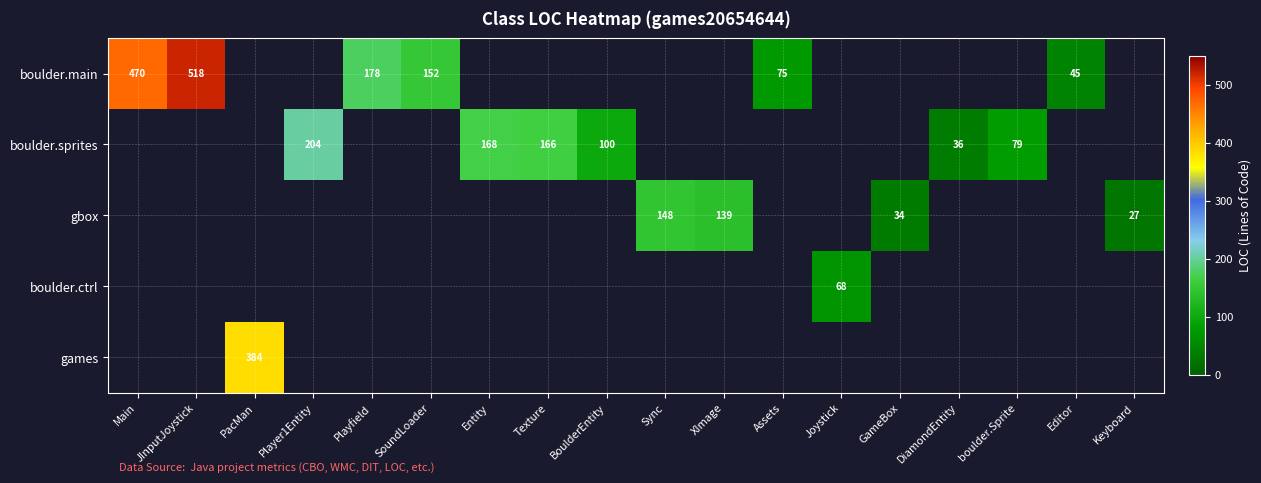

Count the number of categories in the chart.

18